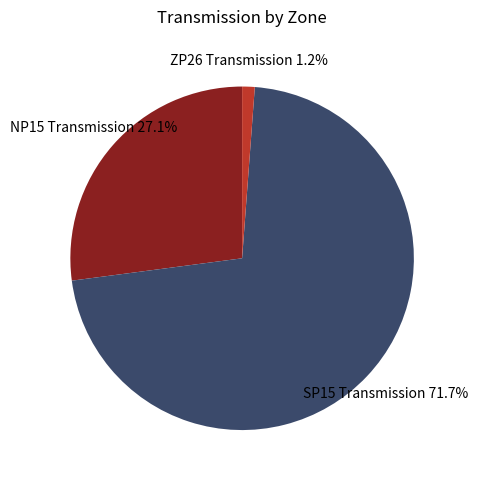

Does any single category account for the majority?

Yes